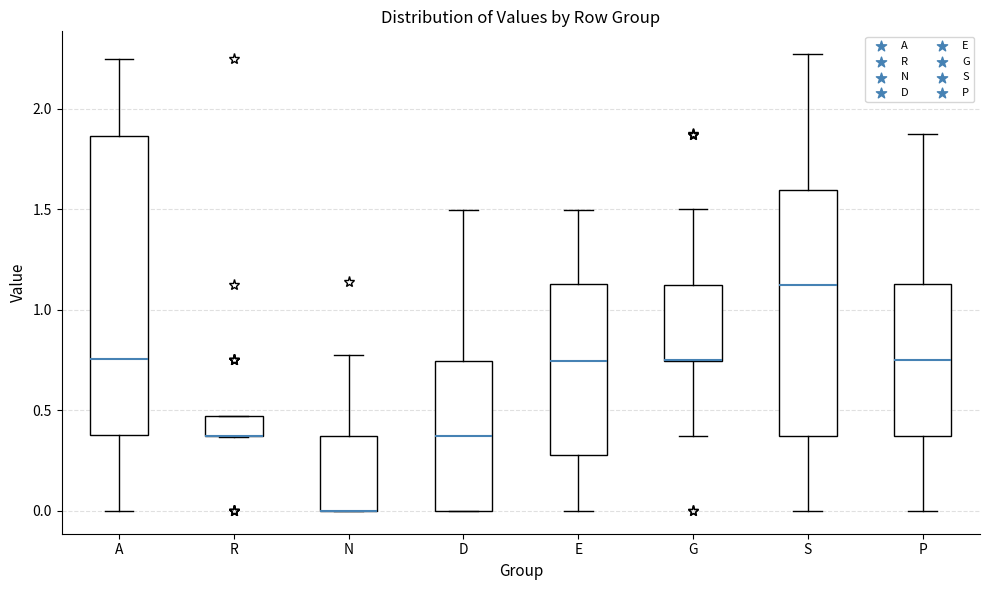

Which box is the tallest, from its lower edge to its upper edge?

A